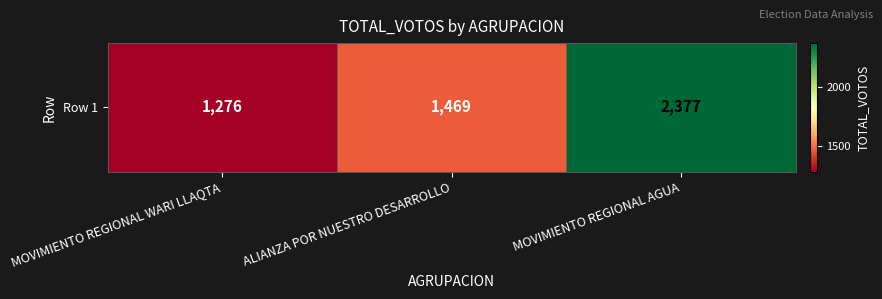

List the labels in order of value, largest first.

MOVIMIENTO REGIONAL AGUA, ALIANZA POR NUESTRO DESARROLLO, MOVIMIENTO REGIONAL WARI LLAQTA